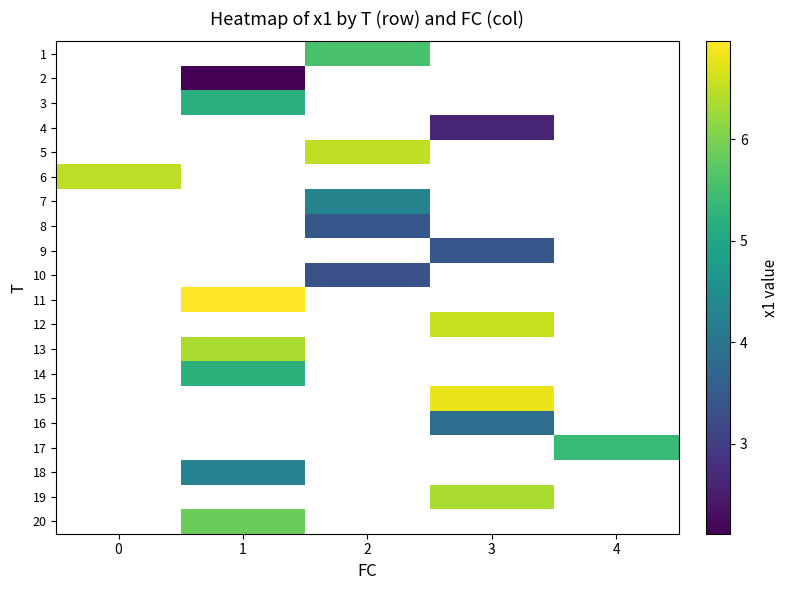

How many positive values does the 1 series have?

1